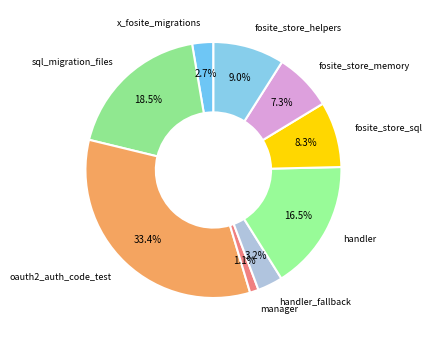

How many slices are in this pie chart?

9